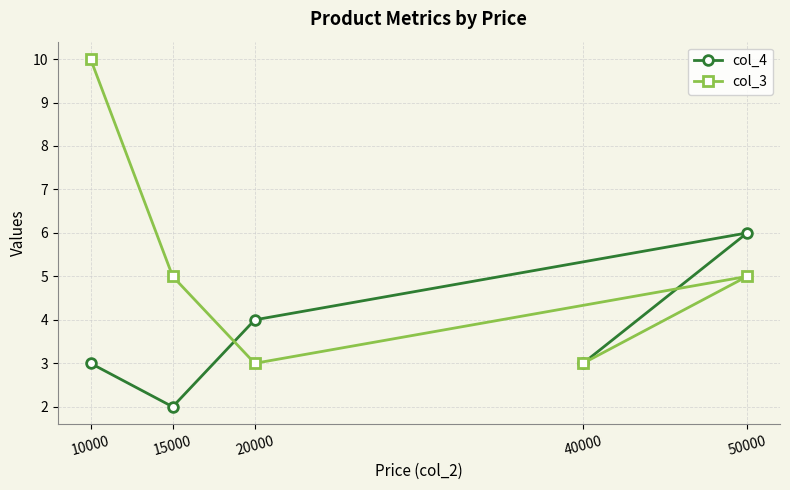

How many col_4 values are between 3 and 4?

3